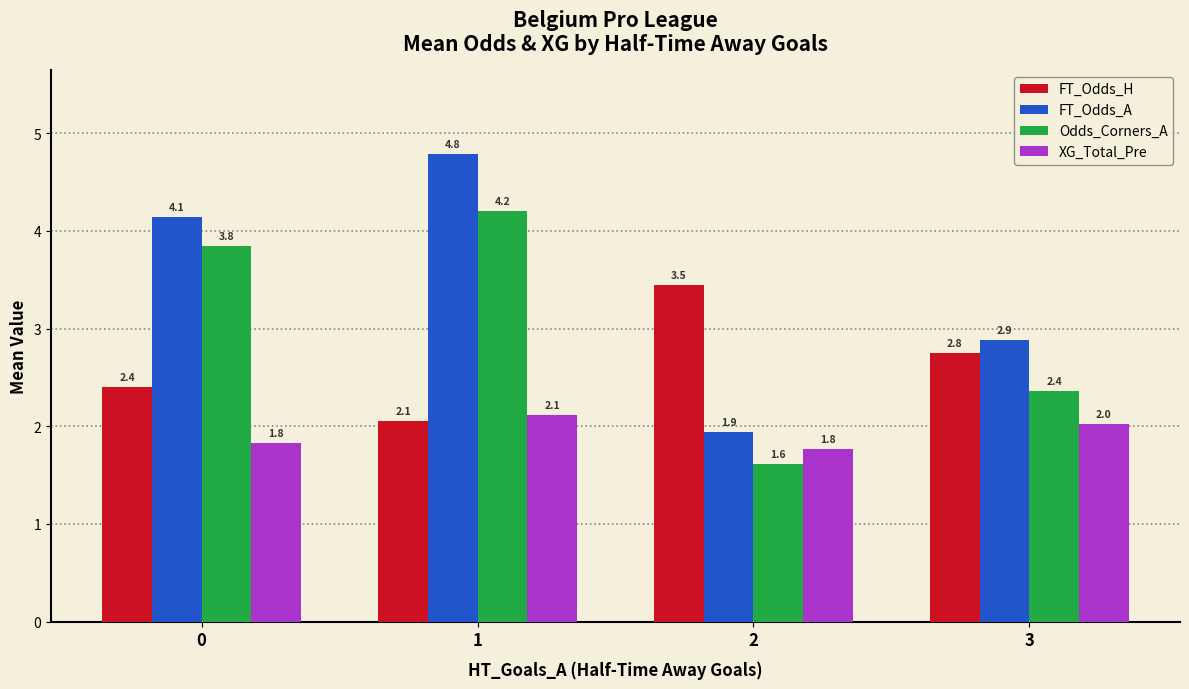

Read the Odds_Corners_A value at 1.

4.2